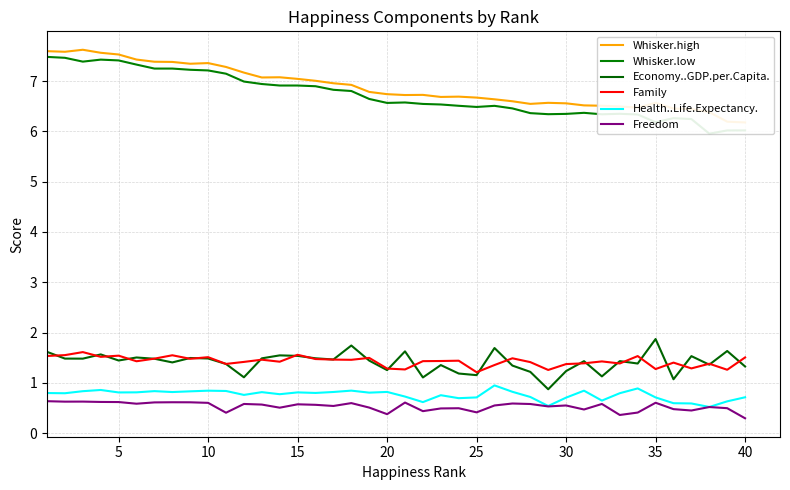

True or false: Health..Life.Expectancy. and Economy..GDP.per.Capita. intersect in this chart.

False